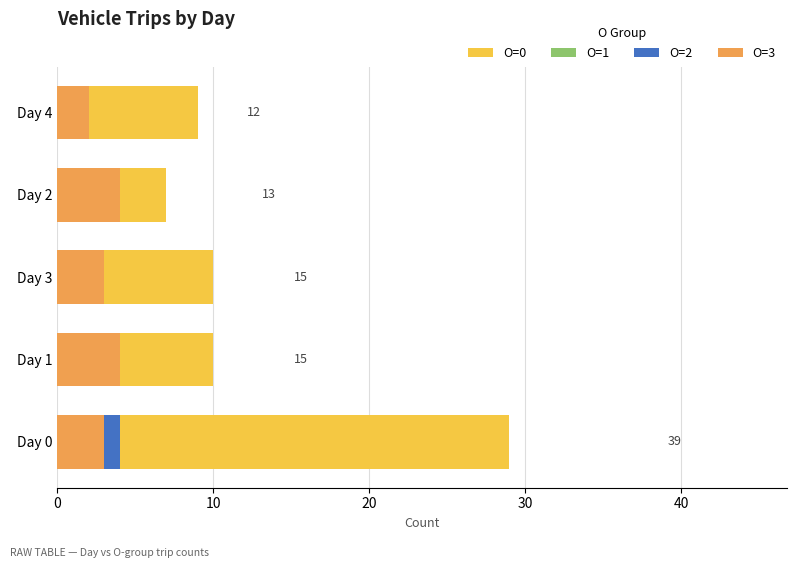

At how many categories does at least one series exceed 26?

1